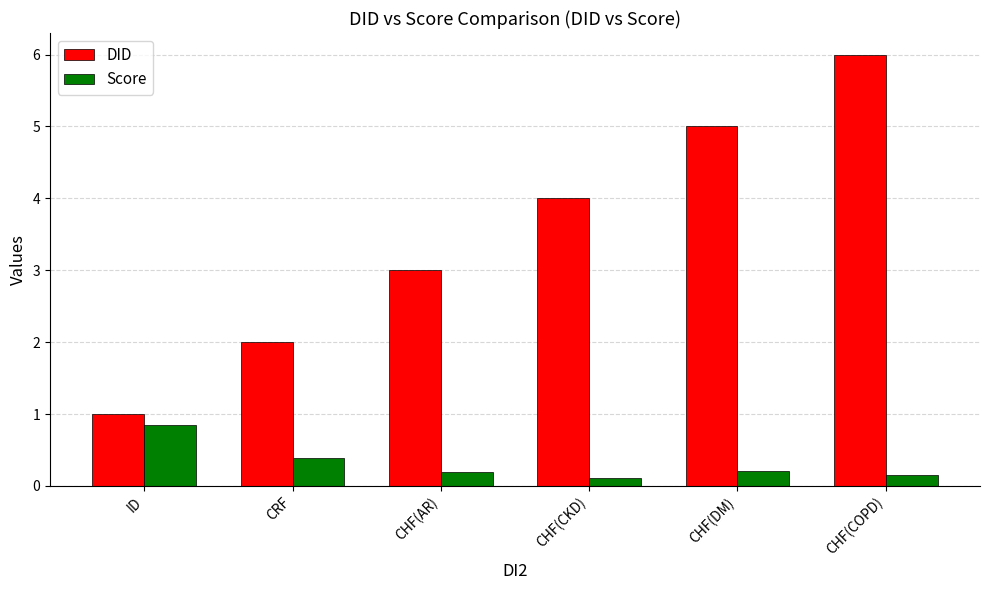

Rank the series by their average value, from highest to lowest.

DID, Score